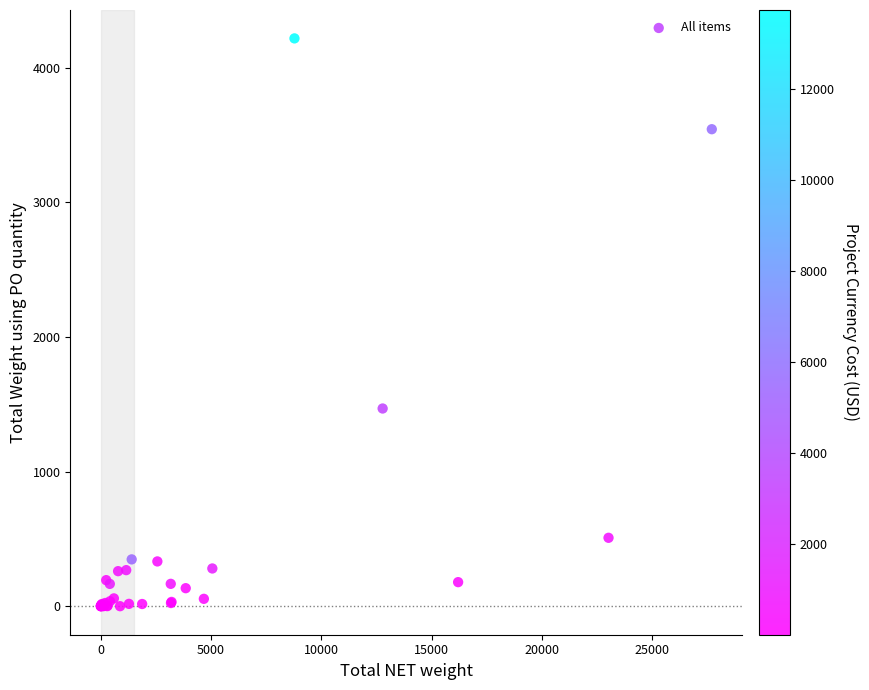

What Y value in the scatter plot is closest to 2108?

1468.6